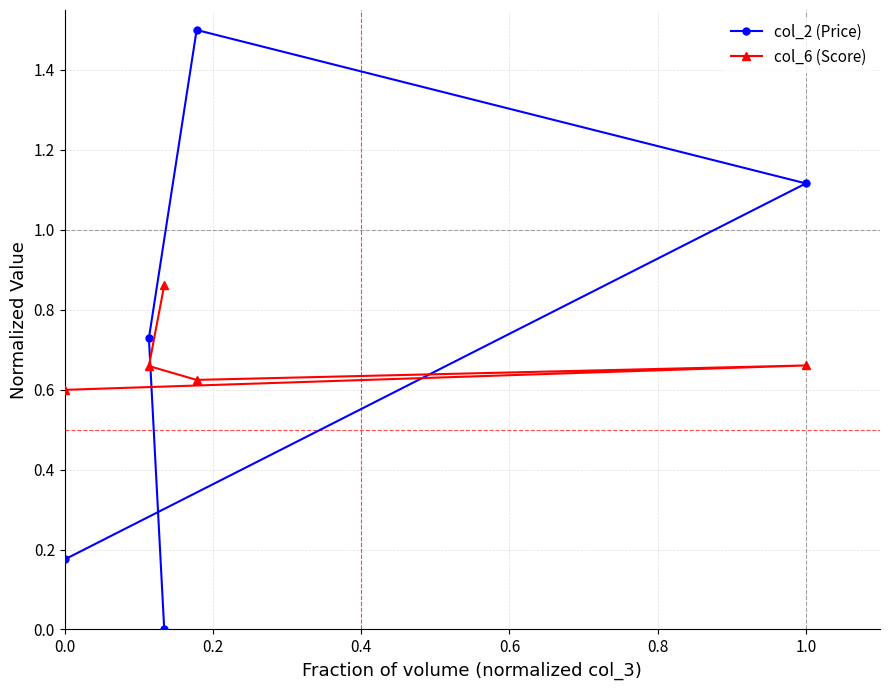

What are all the series names shown in the legend?

col_2 (Price), col_6 (Score)